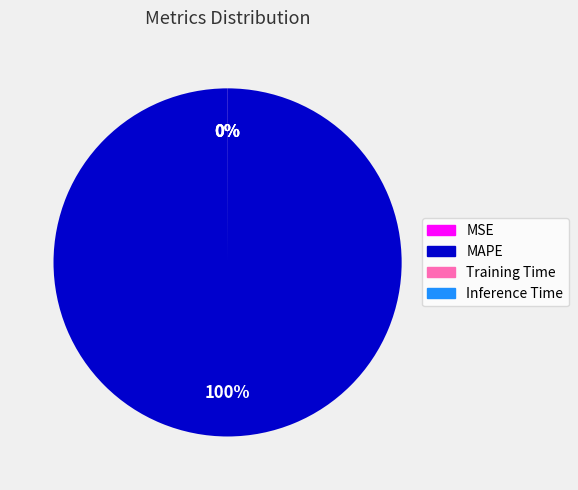

What is the largest slice in the pie chart?

MAPE